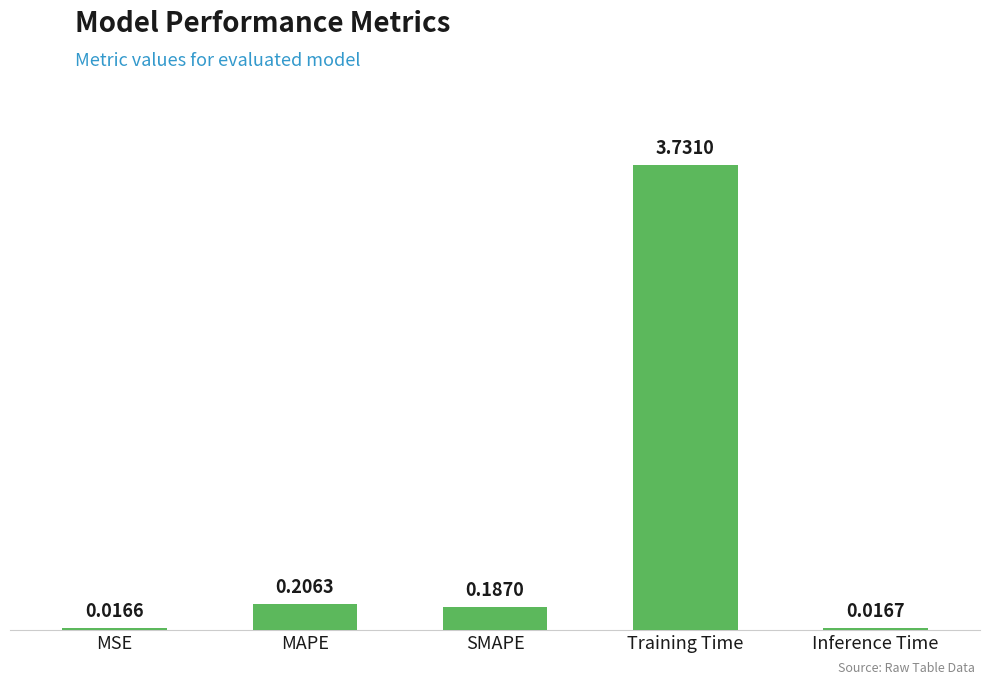

At which label is the value closest to 1?

MAPE